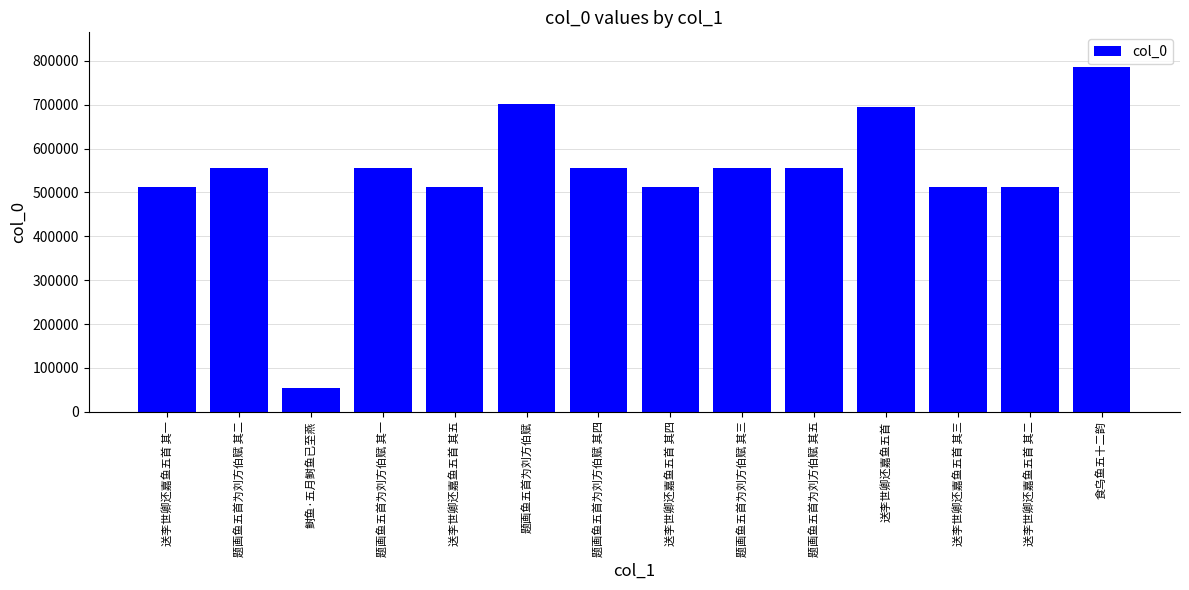

Read the value at 题画鱼五首为刘方伯赋 其五, to the nearest 10.

555100